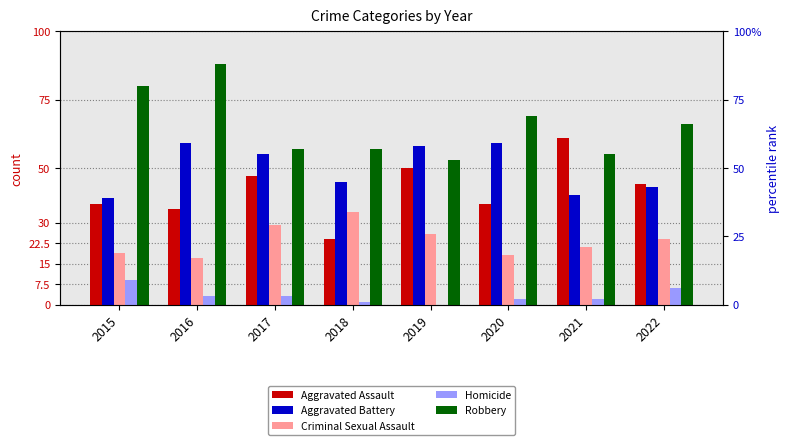

The Homicide series shows 2 at 2020. True or false?

True